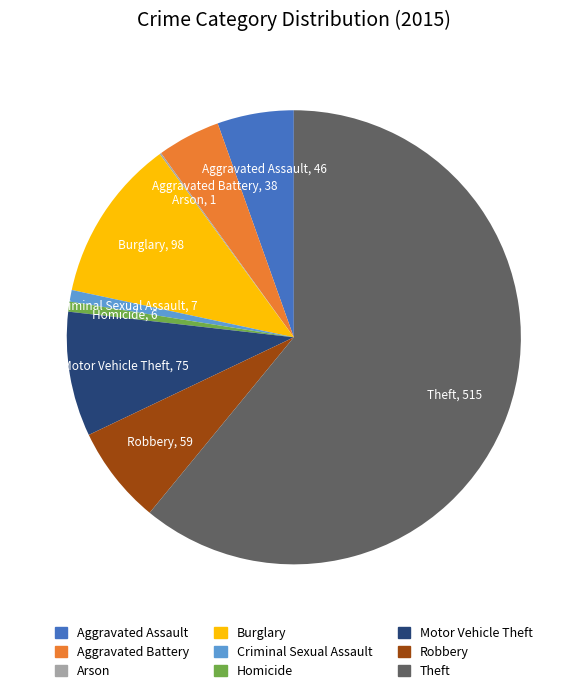

Is it true that Homicide is 11% of the pie?

False